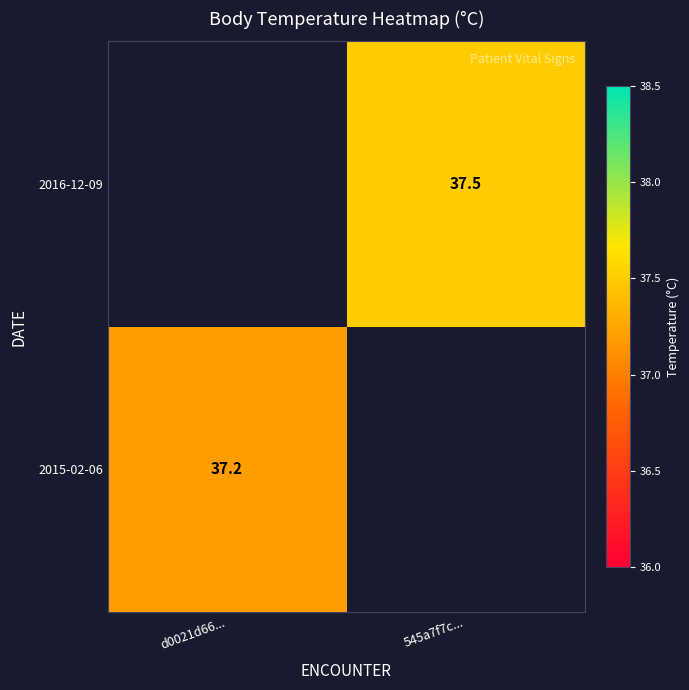

True or false: 2015-02-06 has a value of 37.2 at d0021d66....

True